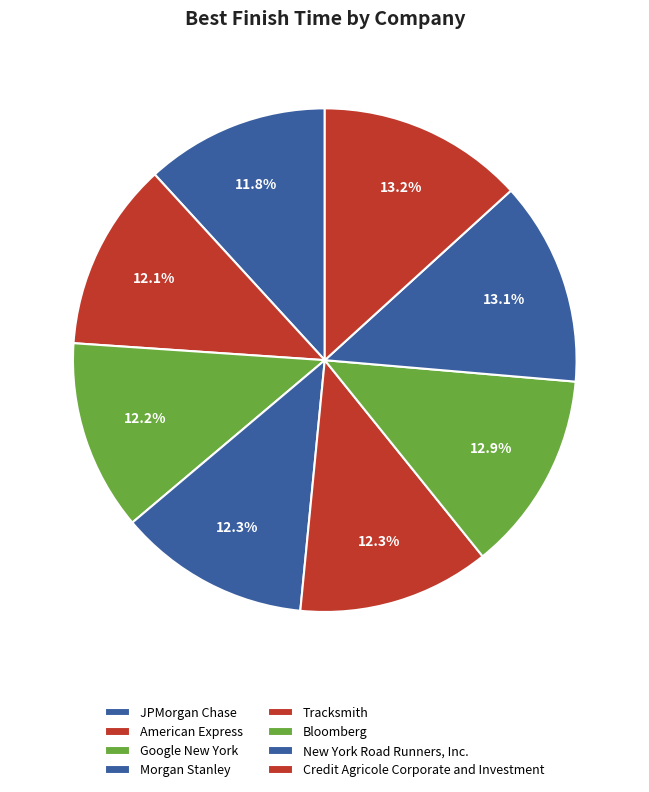

Between Morgan Stanley and New York Road Runners, Inc., which is larger?

New York Road Runners, Inc.